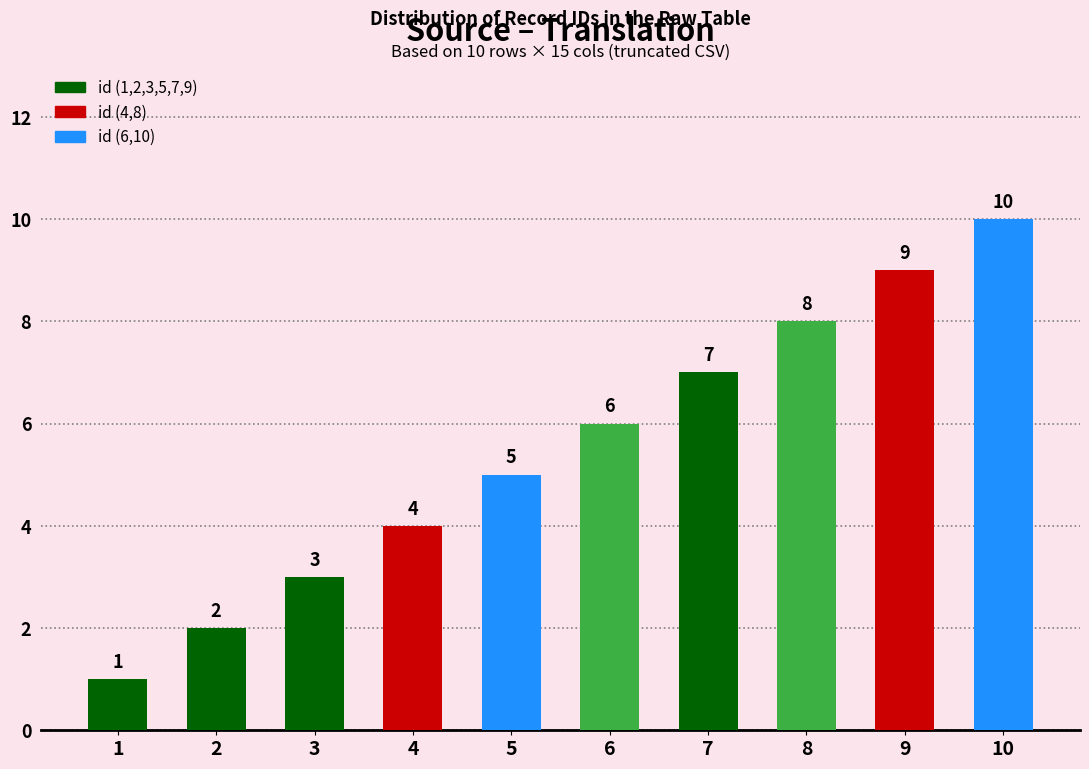

What is the value of the 6th bar from the left?

6